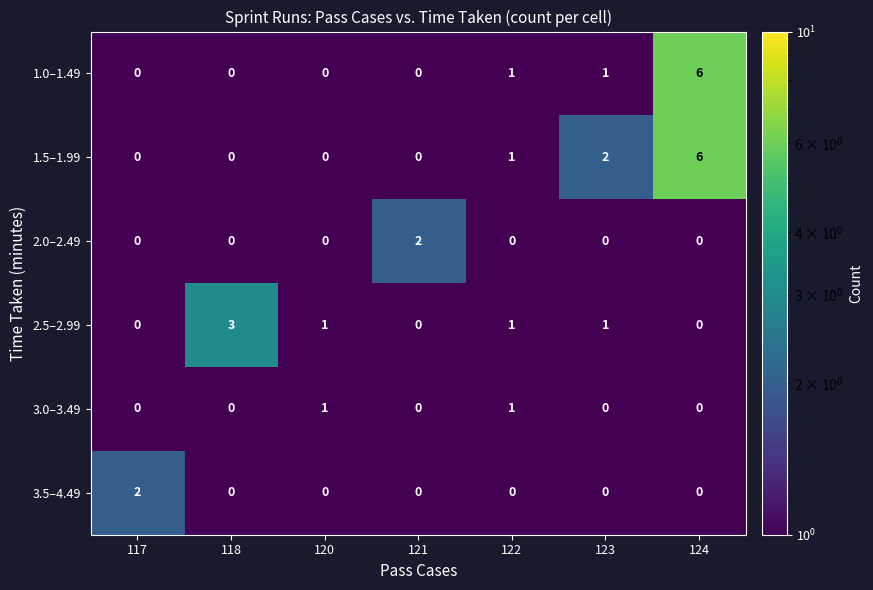

Which category has the highest value across all series?

124